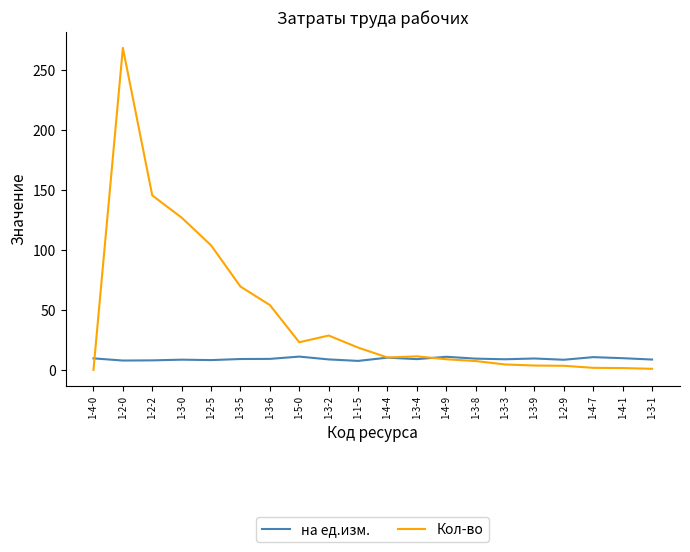

What are all the series names shown in the legend?

на ед.изм., Кол-во